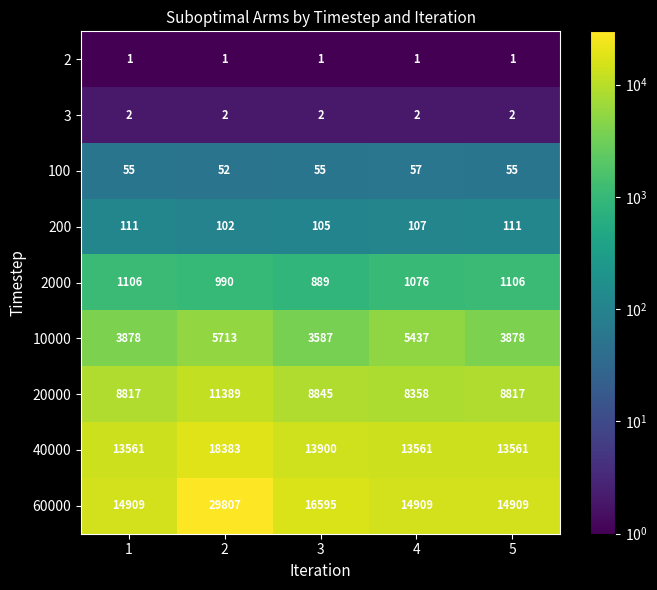

Which series has the largest range (max minus min)?

60000